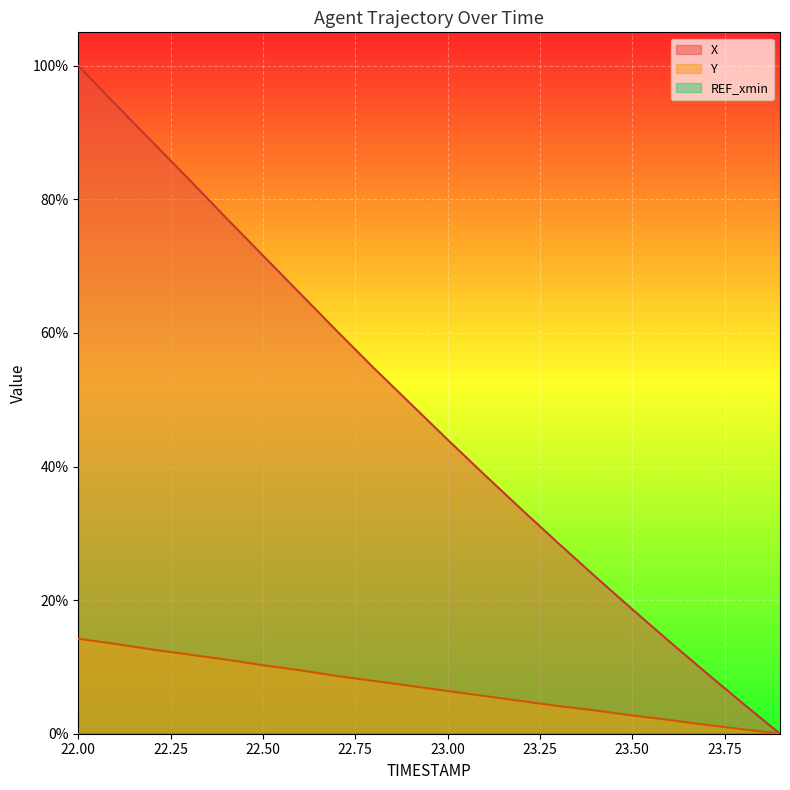

The Y series shows 0.2 at 22.0. True or false?

False